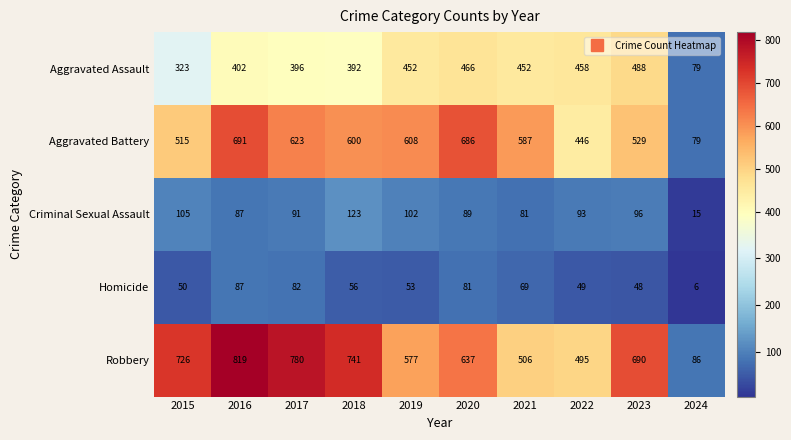

Which label corresponds to the smallest value in the chart?

2024